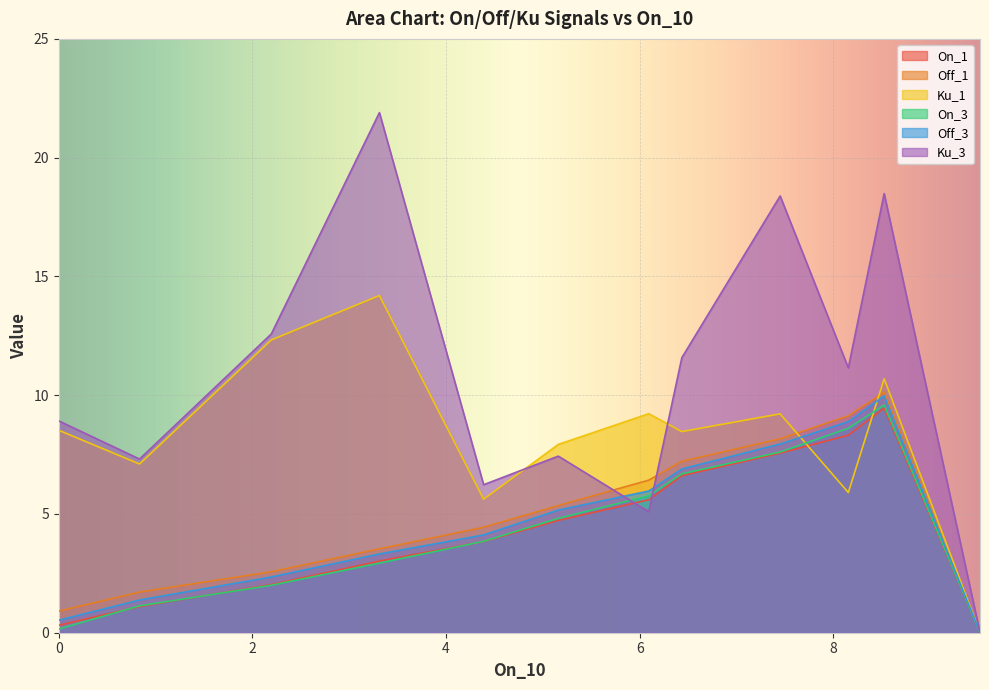

True or false: Off_1 and Ku_3 intersect in this chart.

True